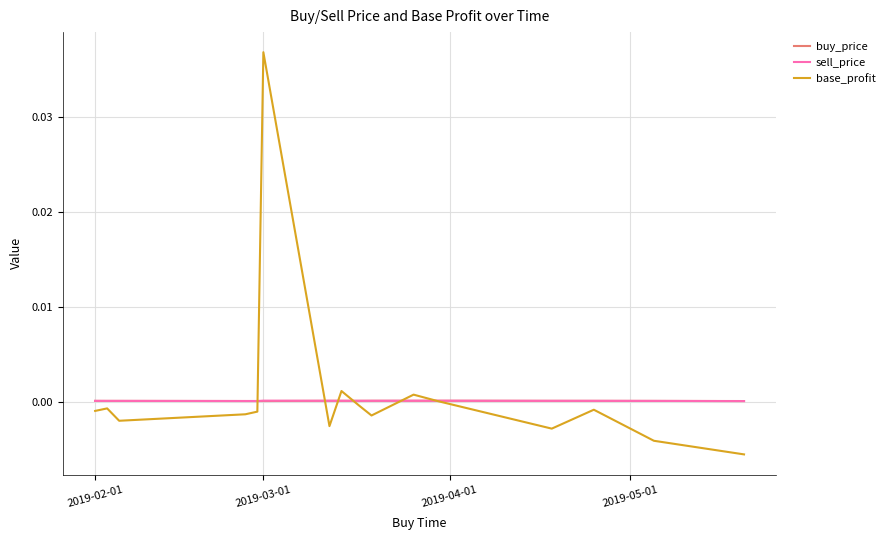

Which series has the largest range (max minus min)?

base_profit